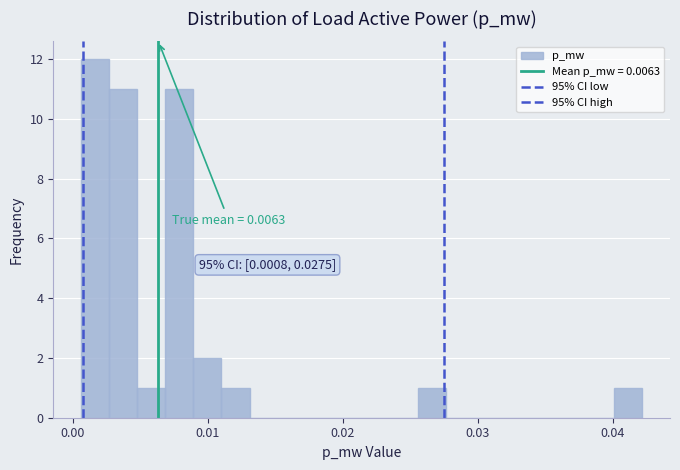

Read against the x-axis, roughly where is the centre of the tallest bar?

0.002